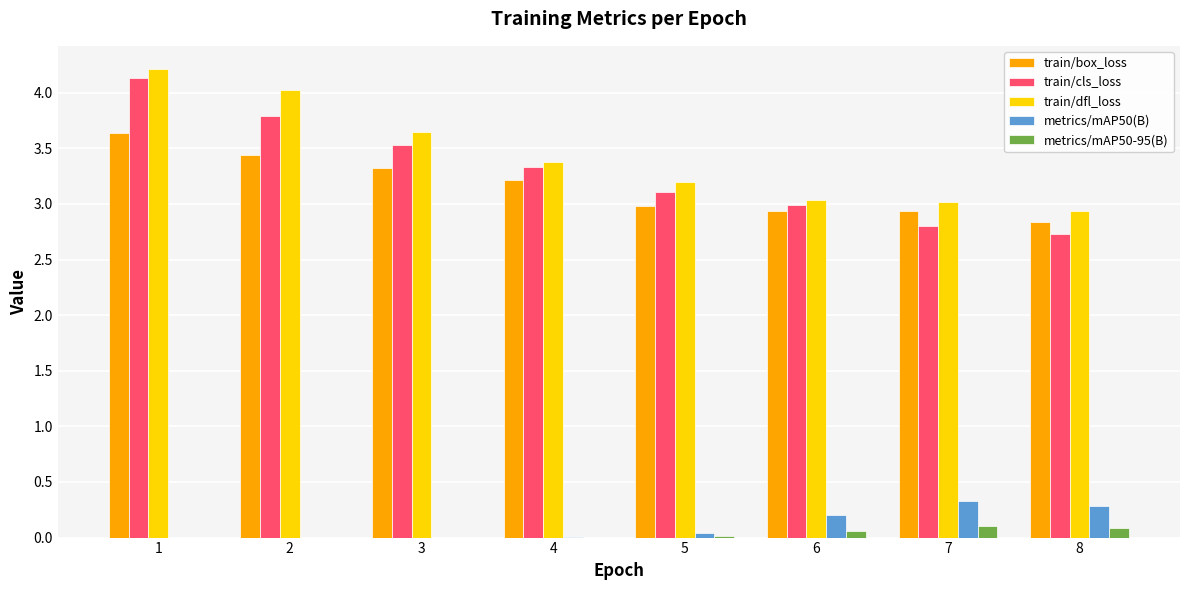

How many distinct data groups are displayed?

5